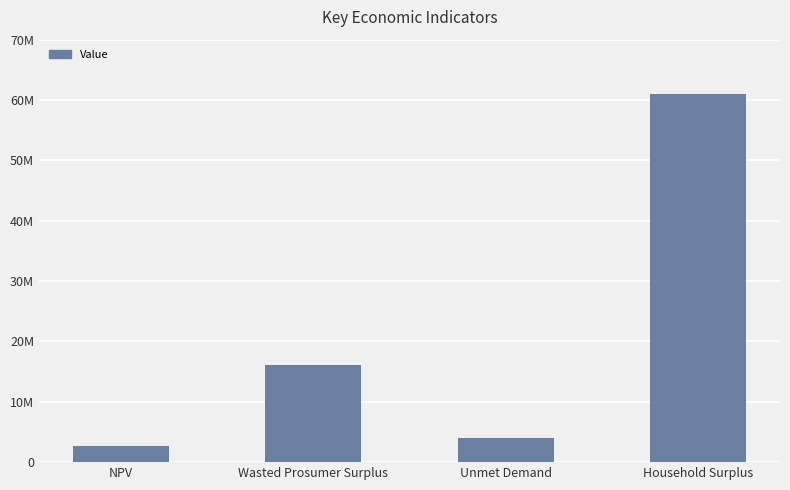

What is the value of the 1st bar from the left?

2623891.0